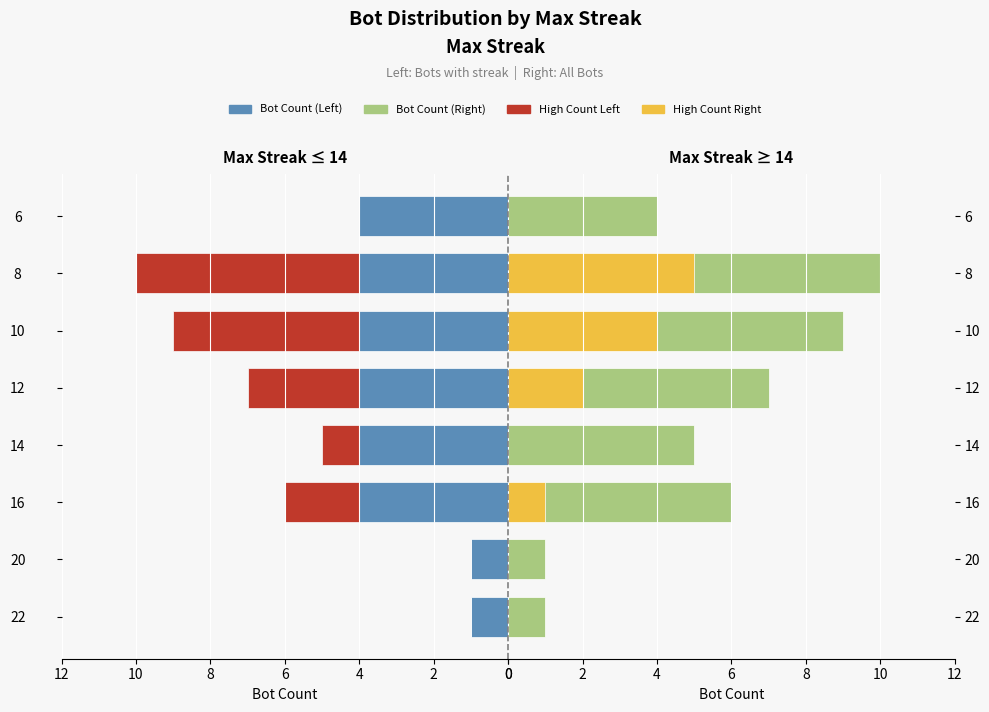

How many bars are there in each group?

4